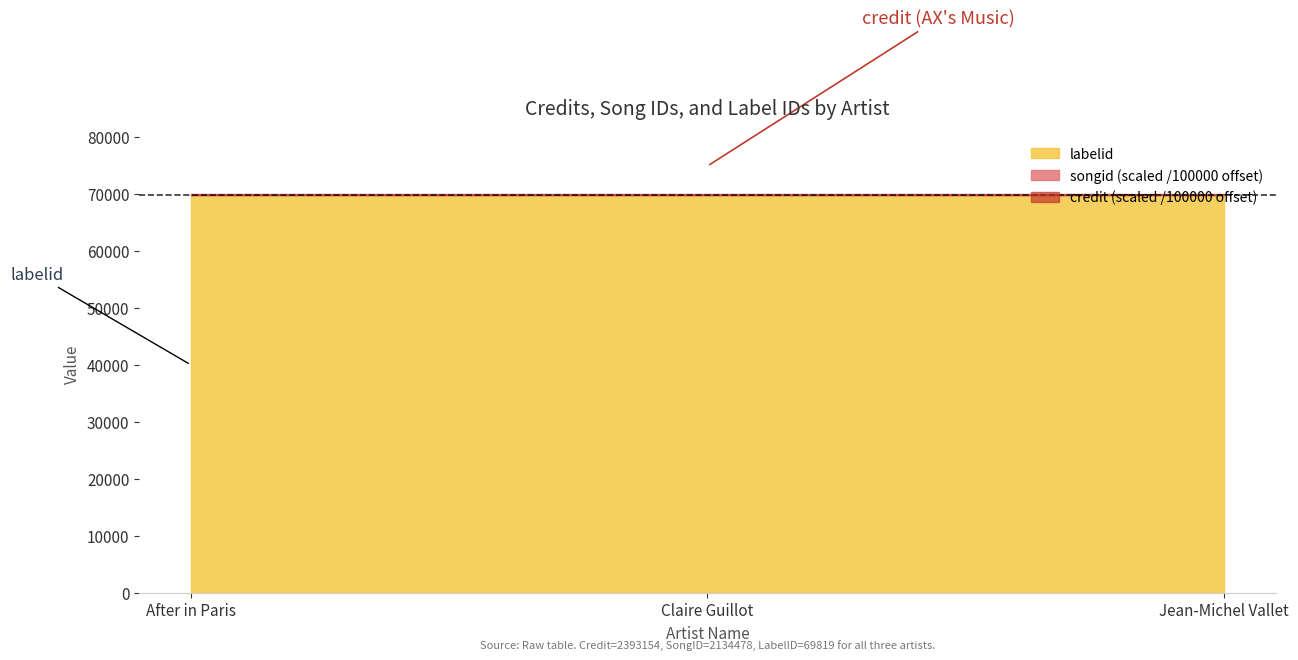

List the series in order of their peak value, highest first.

credit, songid, labelid